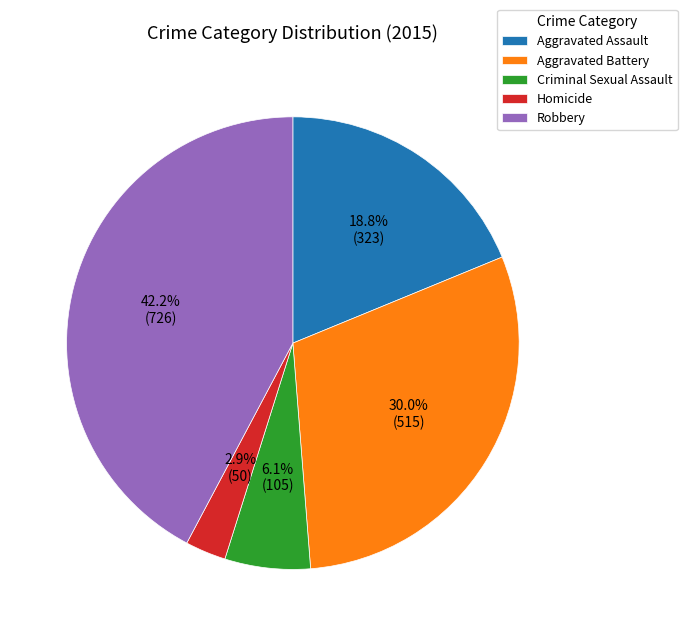

Count the number of slices in the pie.

5